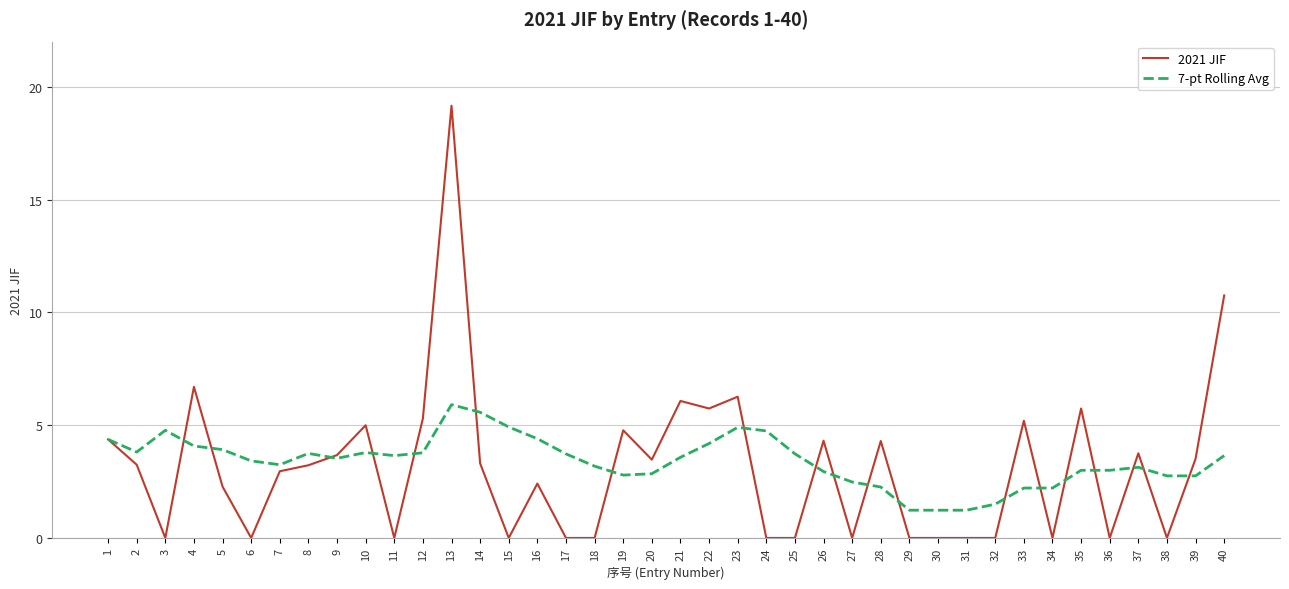

The 2021 JIF series shows -5.8 at 18. True or false?

False